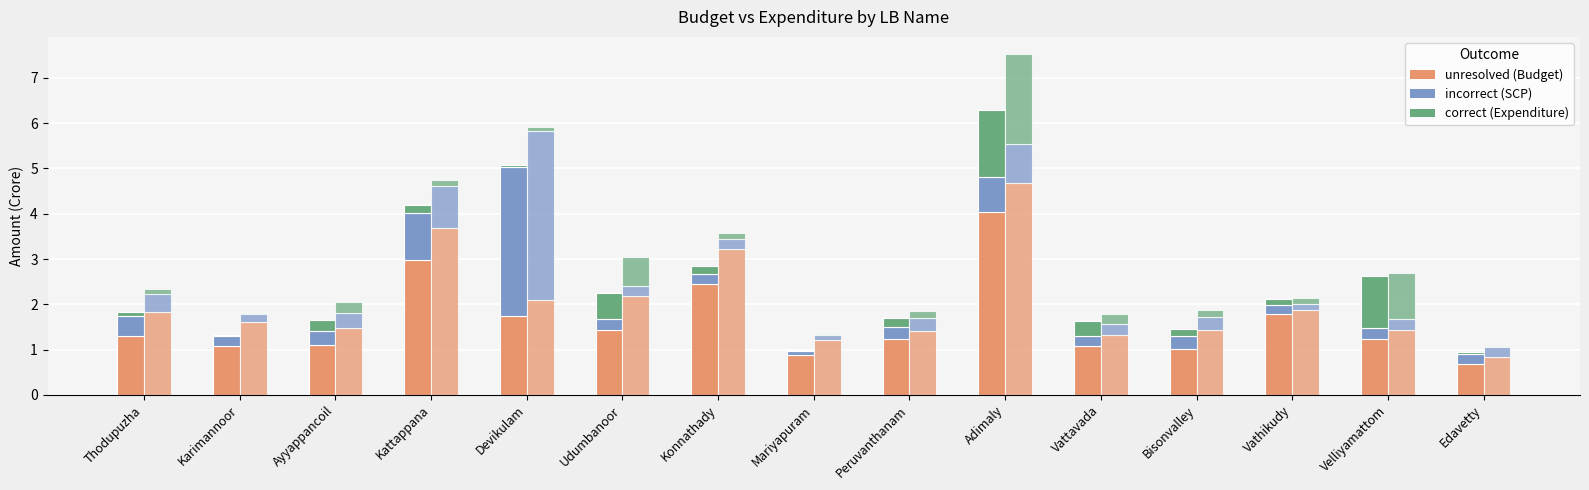

What is the difference between the Budget General values at Bisonvalley and Velliyamattom?

0.2